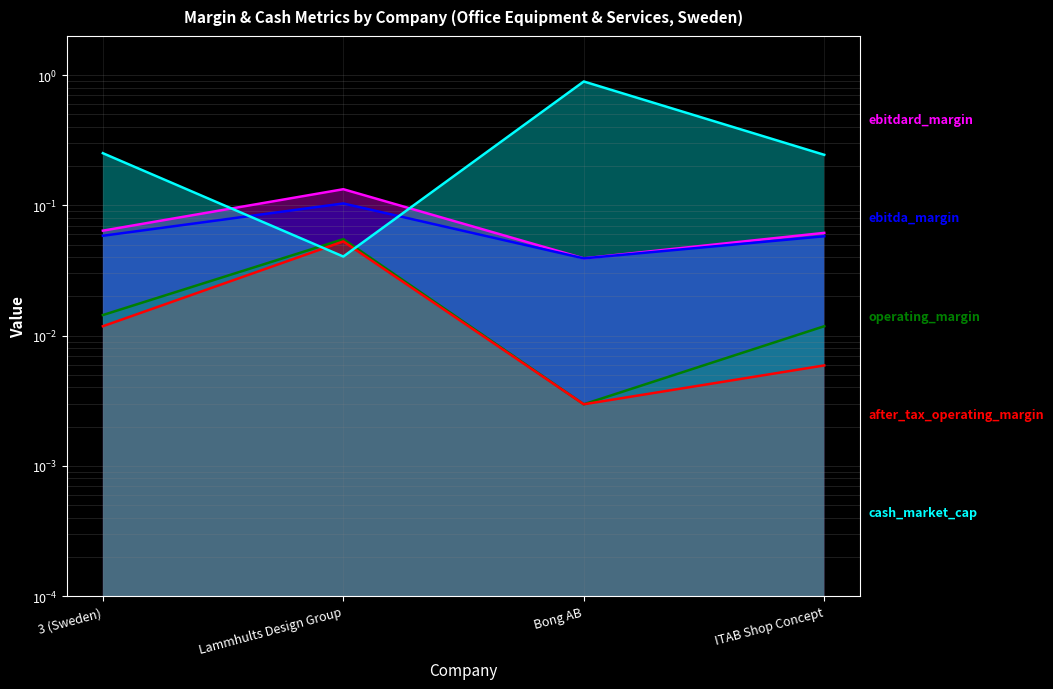

True or false: operating_margin and ebitda_margin cross at least once.

False